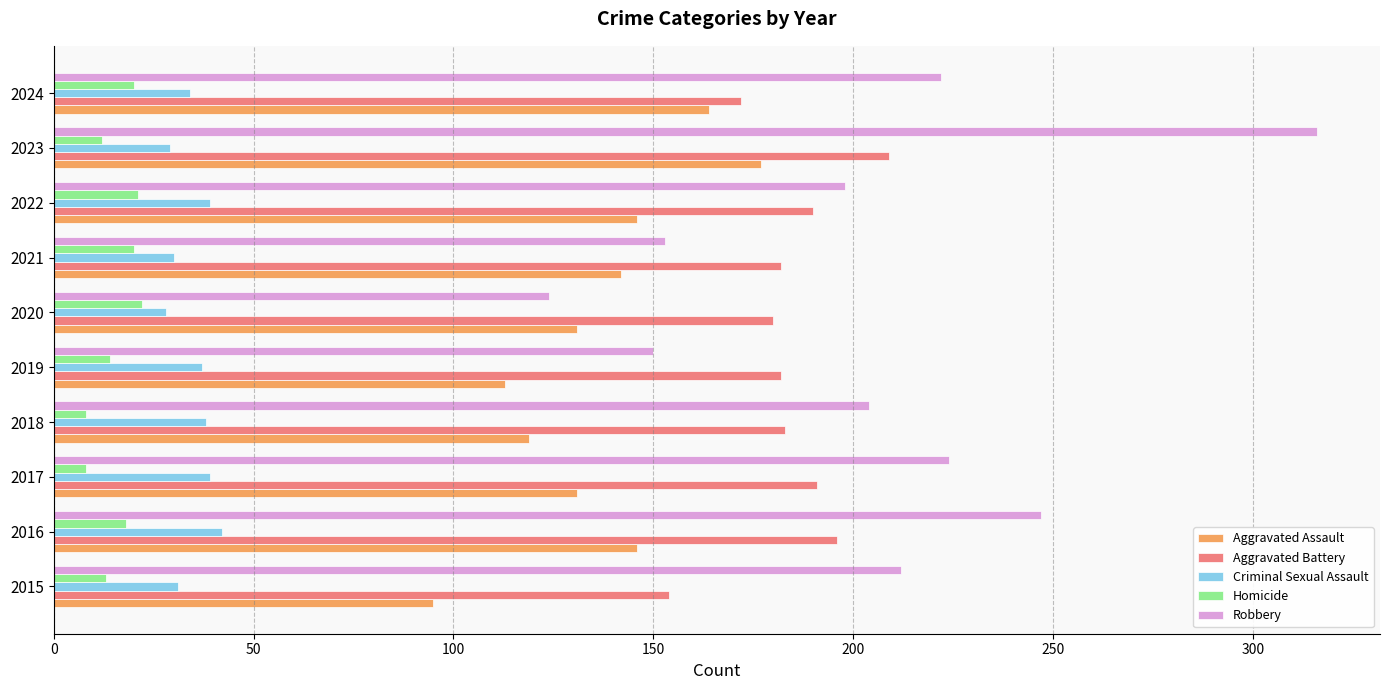

Read the Criminal Sexual Assault value at 2018.

38